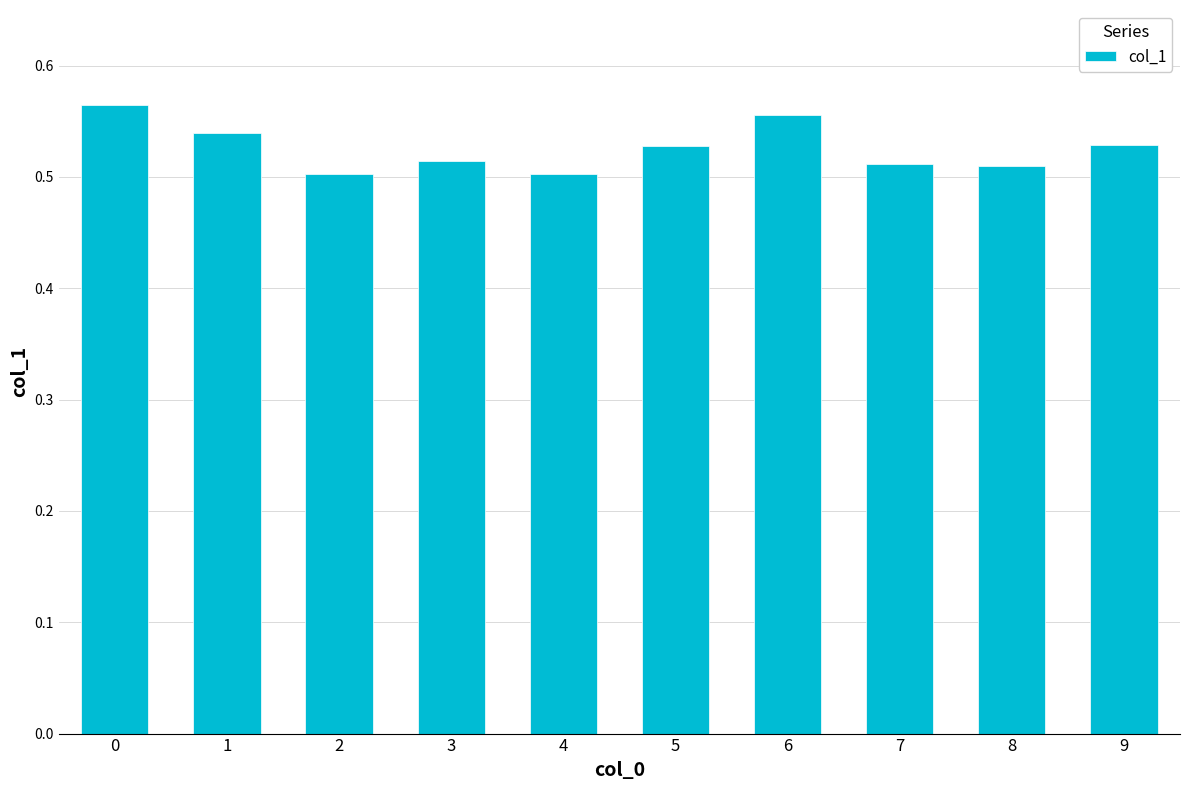

What is the difference between the maximum and minimum values?

0.1